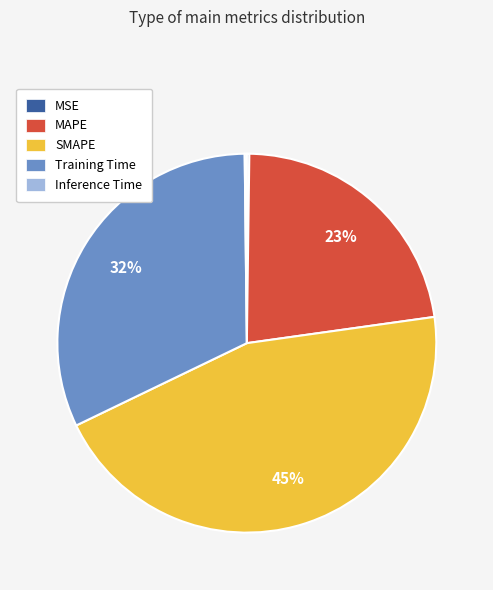

Does any single category account for the majority?

No